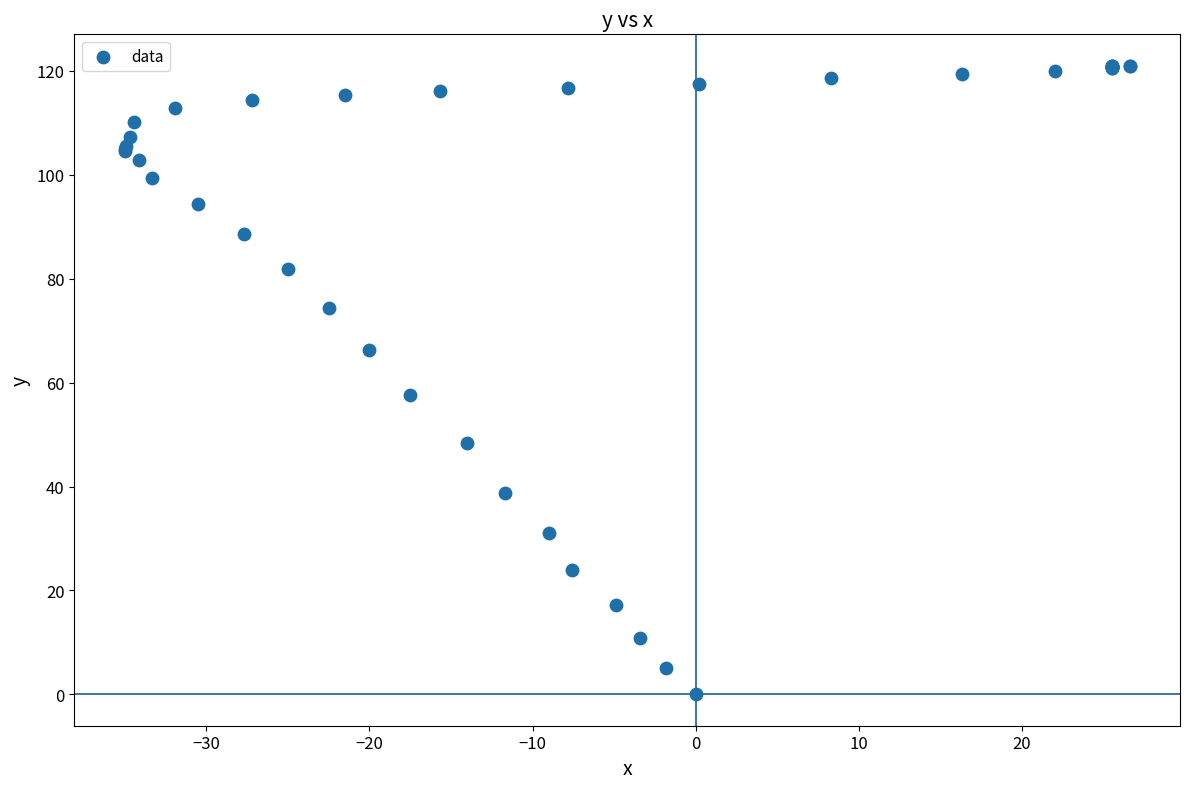

What Y value in the scatter plot is closest to 60?

57.7